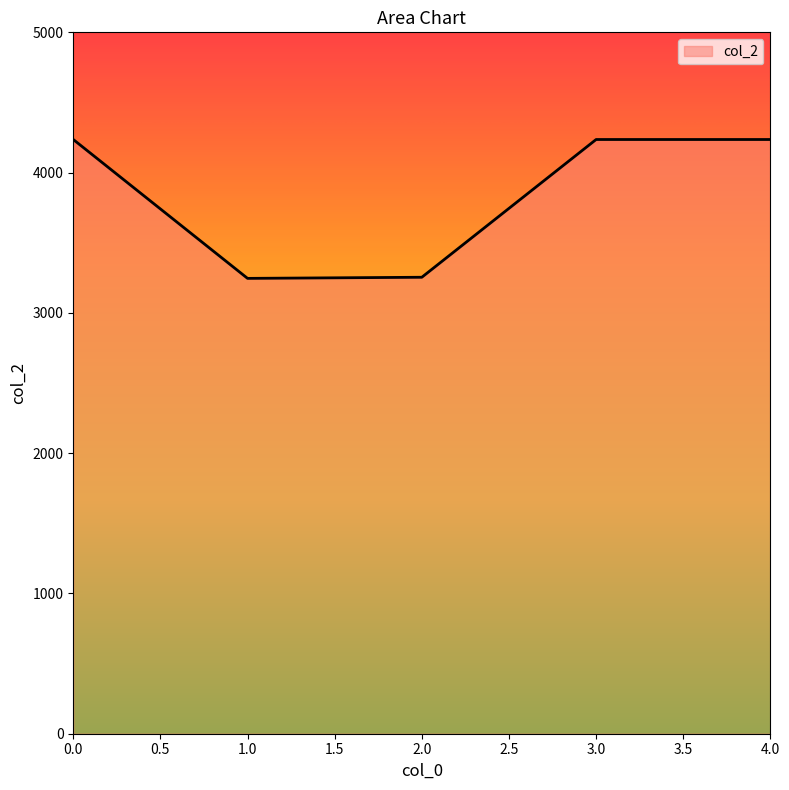

What is the ratio of the value at 2.0 to the value at 0.0?

0.8